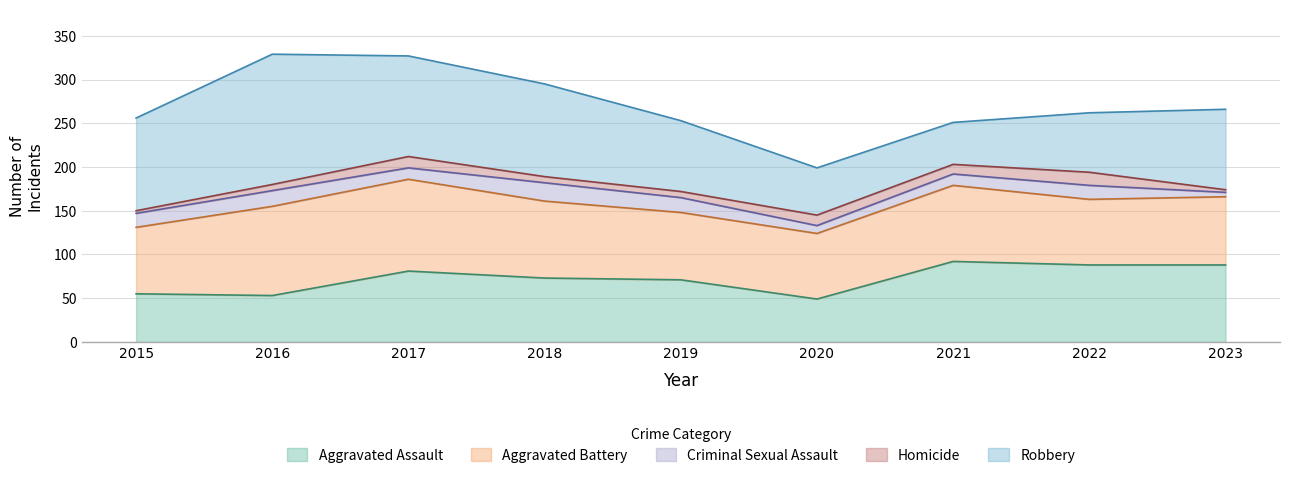

True or false: Aggravated Battery and Homicide cross at least once.

False